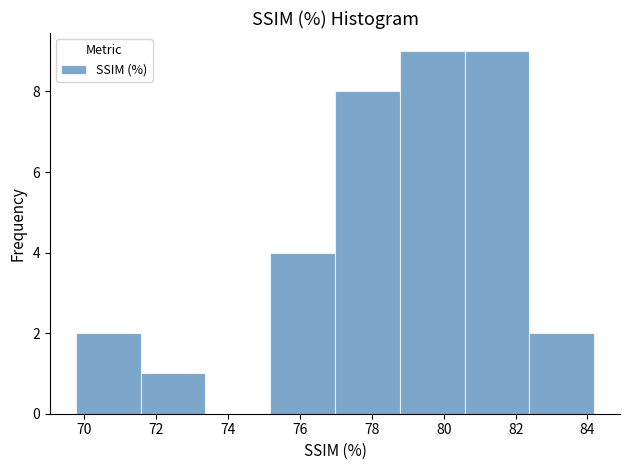

Reading left to right, list every bar in this chart as the range it spans on the x-axis followed by its height. Neither the bar edges nor the heights are printed on the chart, so give them approximately, as read against the axes.

69.8 to 71.6: 2
71.6 to 73.4: 1
73.4 to 75.2: 0
75.2 to 77.0: 4
77.0 to 78.8: 8
78.8 to 80.6: 9
80.6 to 82.4: 9
82.4 to 84.2: 2